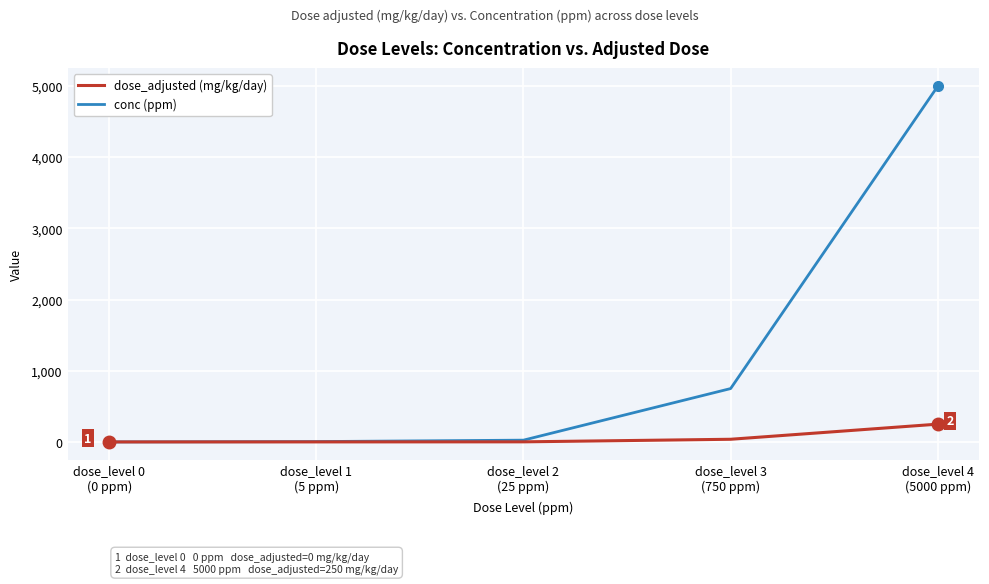

Which category has the highest value across all series?

dose_level 4
(5000 ppm)